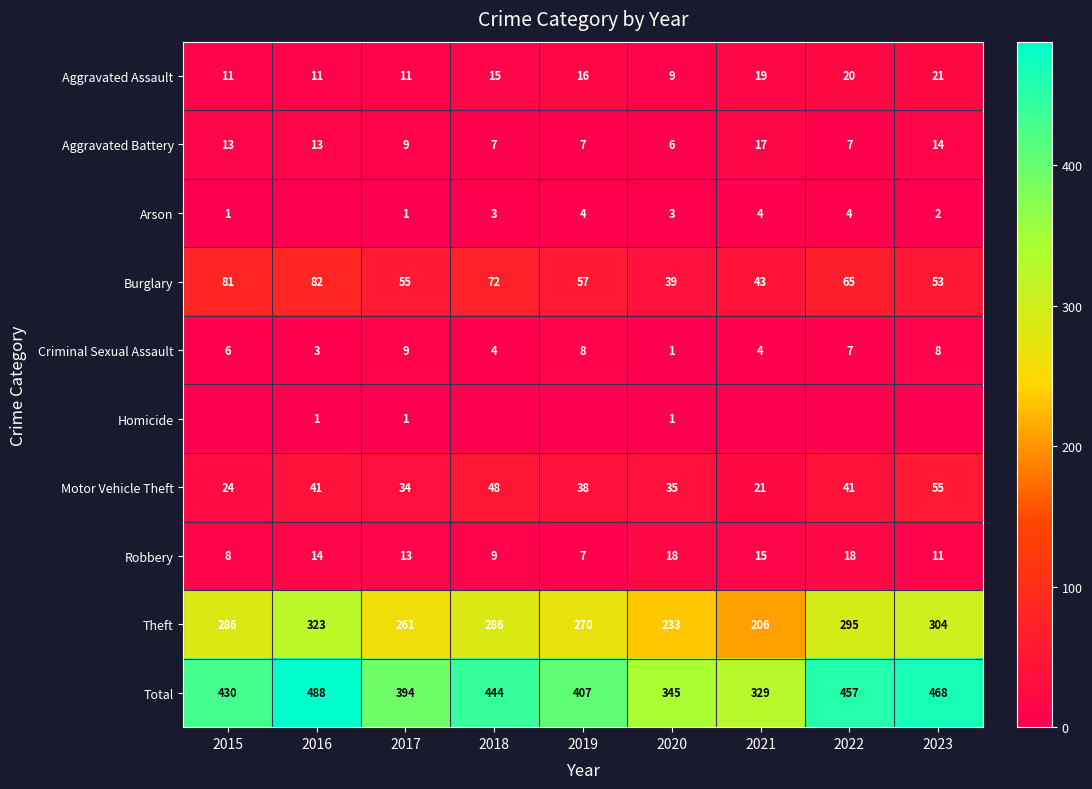

What is the difference between the Theft values at 2020 and 2019?

37